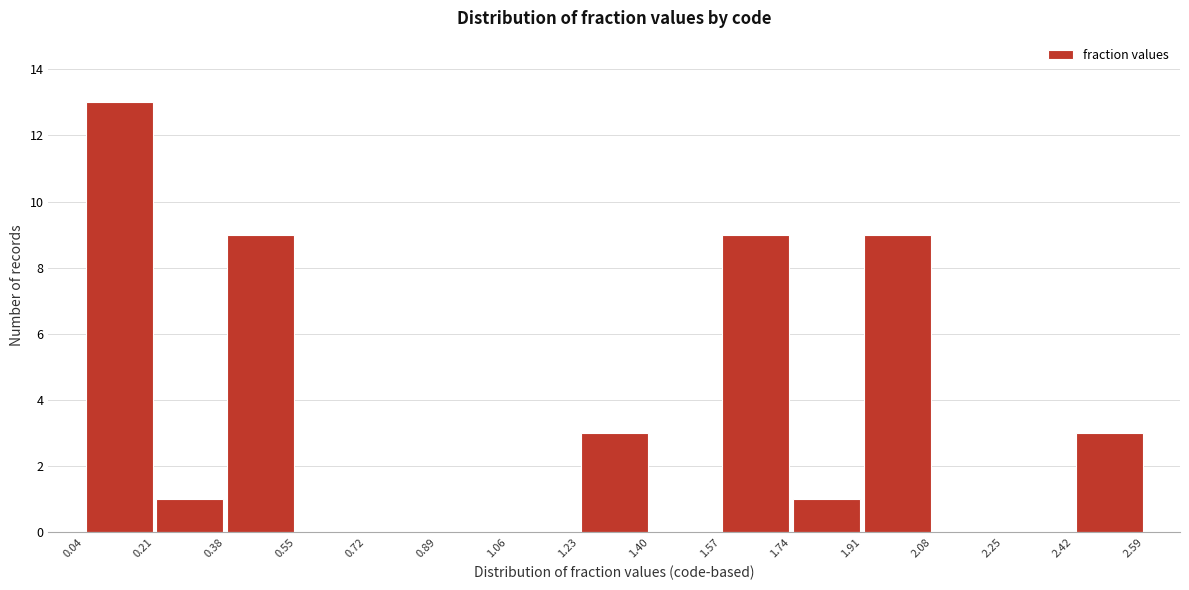

Over which range of the x-axis is the bar tallest?

0.04 to 0.21